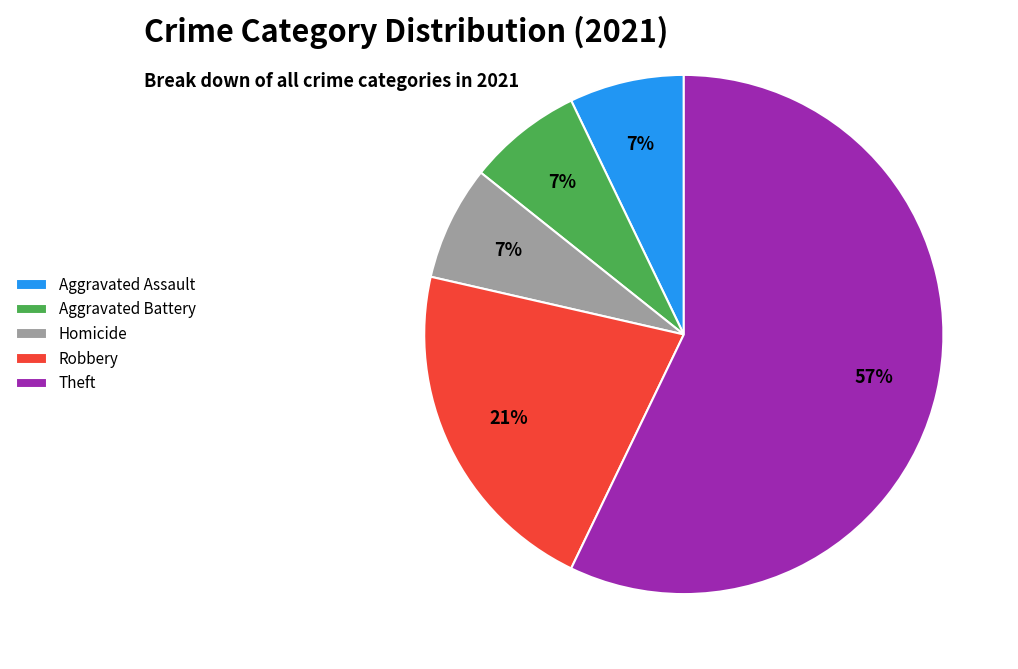

Is there any slice that represents more than half of the pie?

Yes